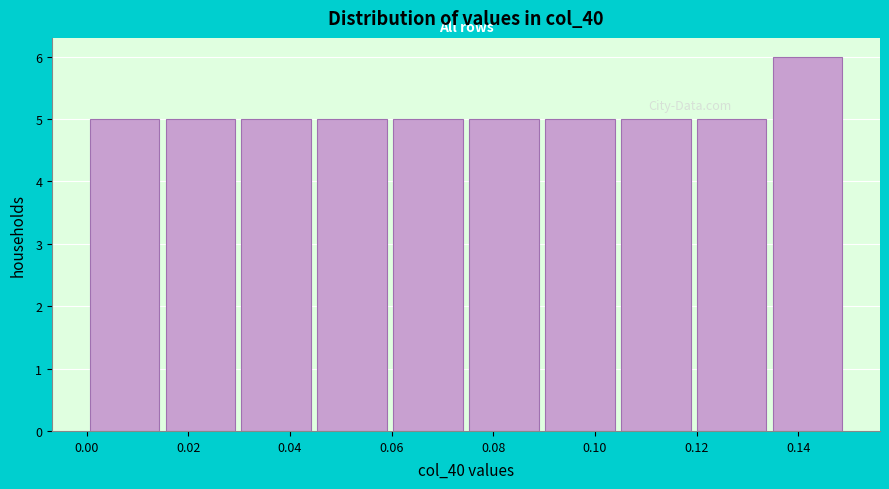

Reading left to right, transcribe this chart: for each bar, give the range it covers on the x-axis and its height. Neither the bar edges nor the heights are printed on the chart, so give them approximately, as read against the axes.

0.000 to 0.014: 5
0.014 to 0.030: 5
0.030 to 0.044: 5
0.044 to 0.060: 5
0.060 to 0.074: 5
0.074 to 0.090: 5
0.090 to 0.104: 5
0.104 to 0.120: 5
0.120 to 0.134: 5
0.134 to 0.150: 6